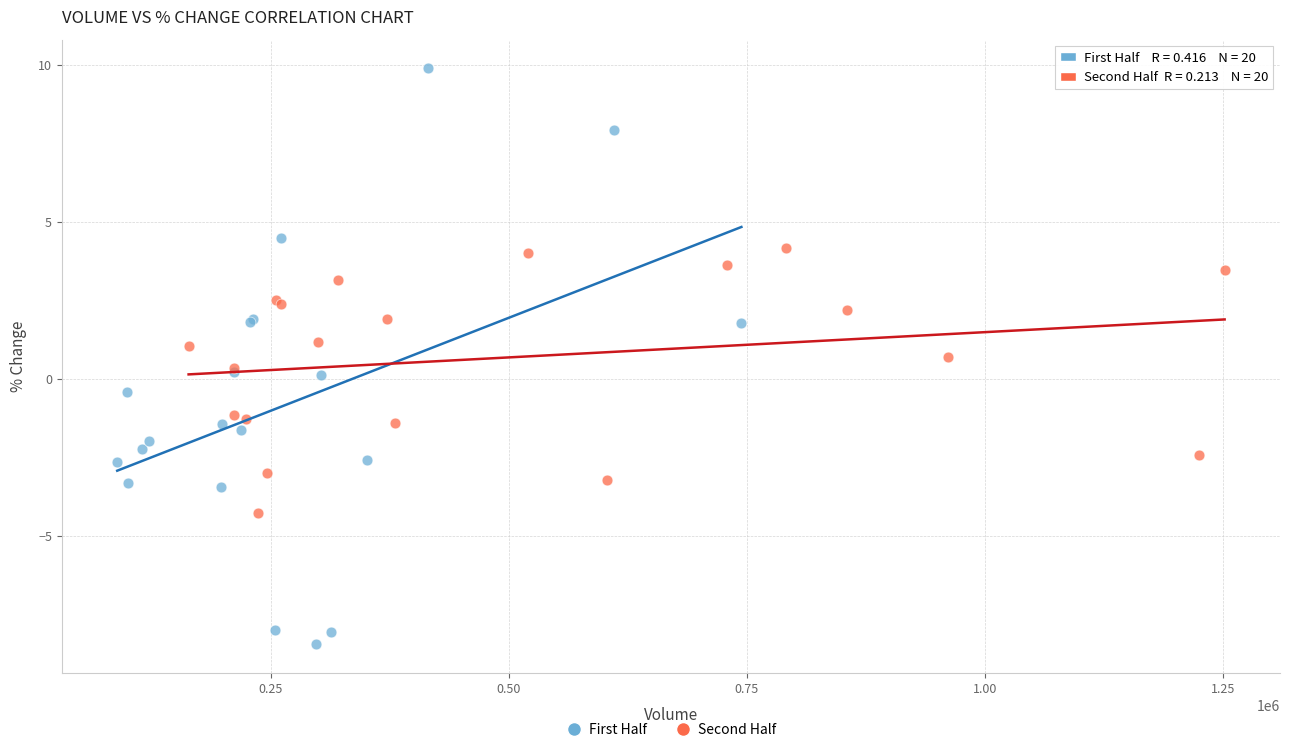

Which series has the largest Y range (max minus min)?

First Half